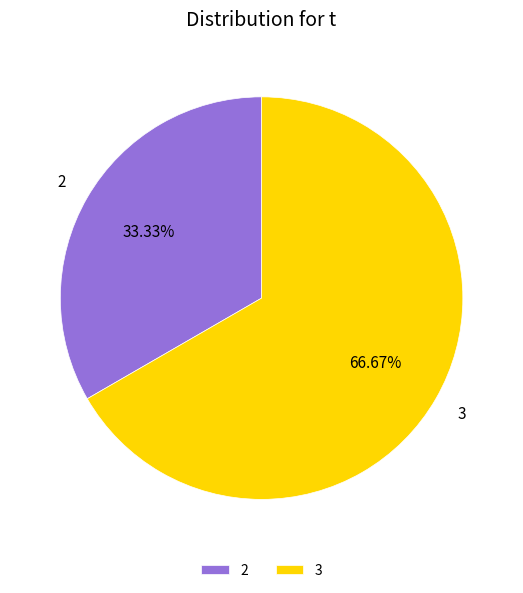

Approximately how many times larger is the value at 3 compared to 2?

2.0